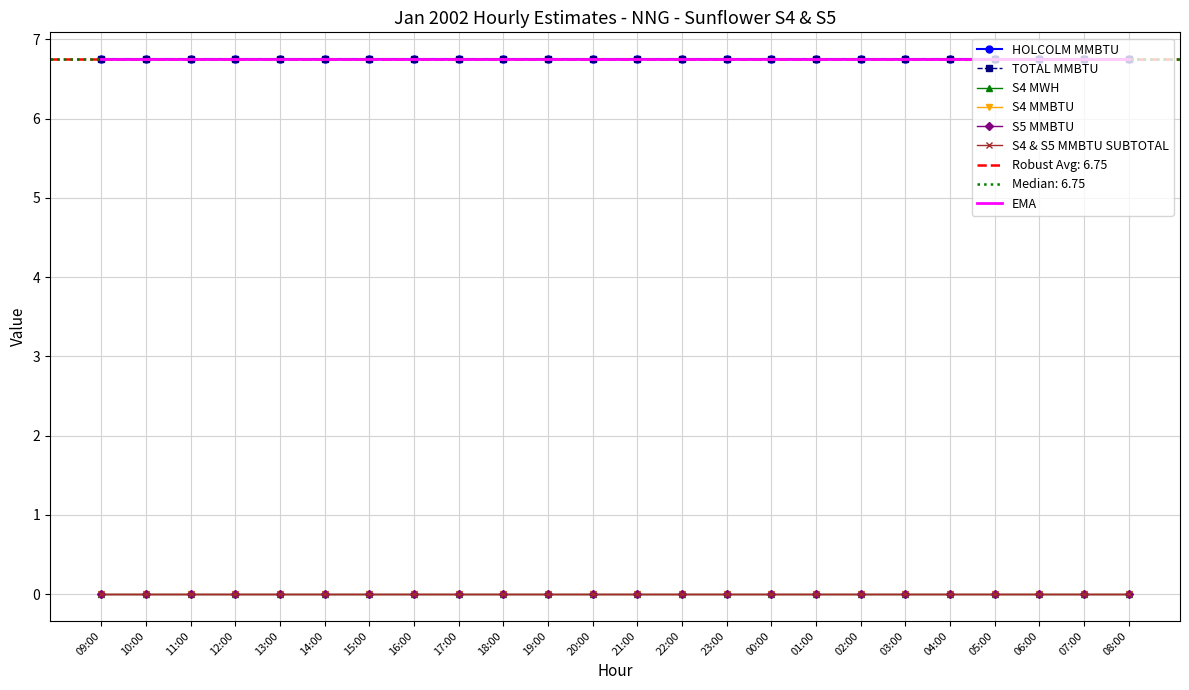

What are all the series names shown in the legend?

HOLCOLM MMBTU, TOTAL MMBTU, S4 MWH, S4 MMBTU, S5 MMBTU, S4 & S5 MMBTU SUBTOTAL